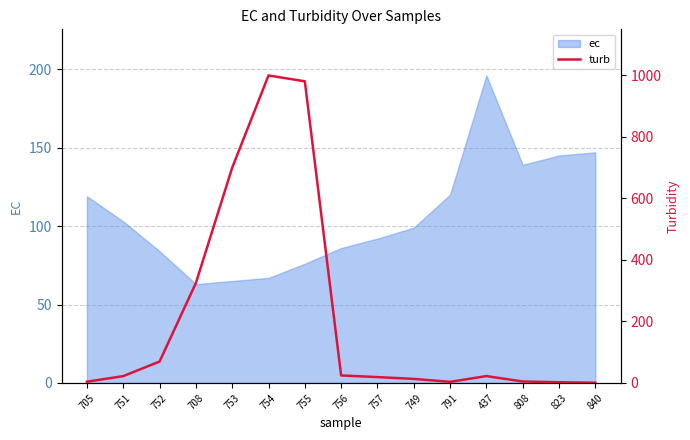

The value of ec at 753 is 65. True or false?

True